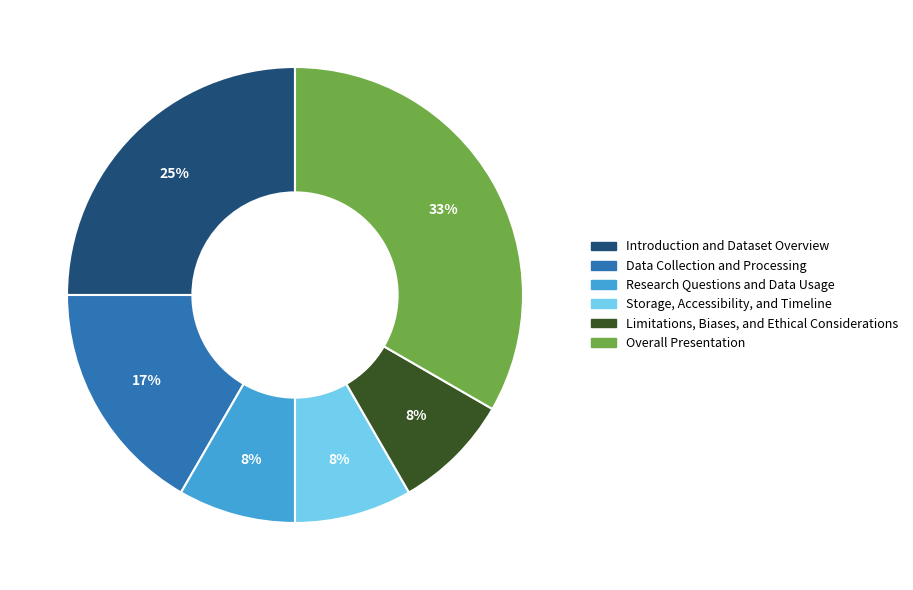

Is there any slice that represents more than half of the pie?

No